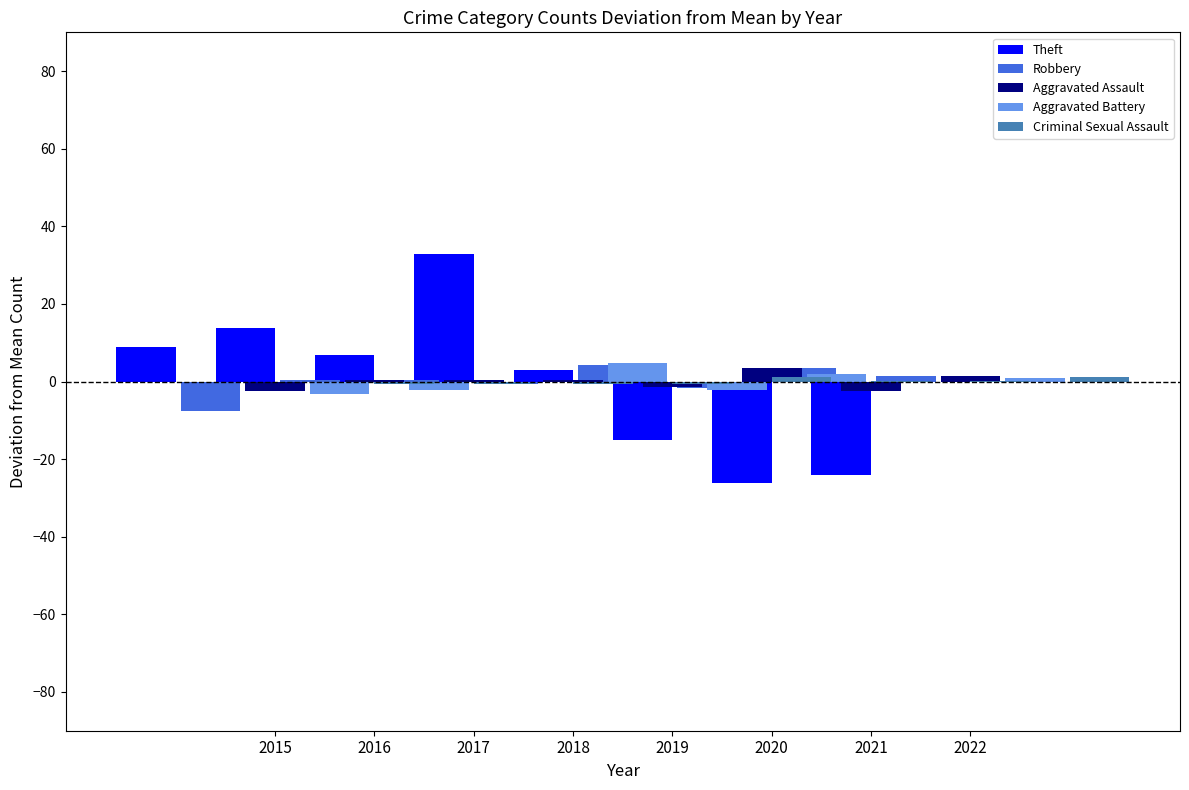

Which category has the highest value in the Aggravated Assault series?

2020